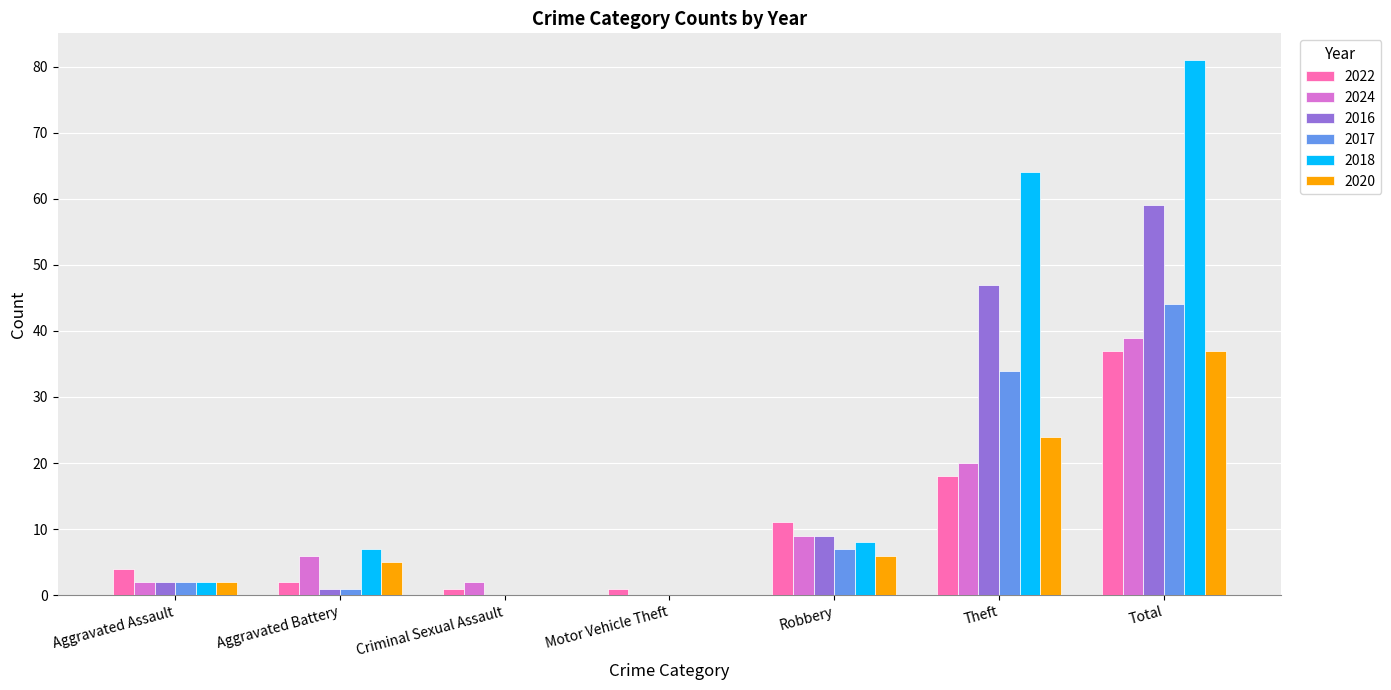

Reading left to right, what are all the values shown in this chart?

2022: Aggravated Assault=4	Aggravated Battery=2	Criminal Sexual Assault=1	Motor Vehicle Theft=1	Robbery=11	Theft=18	Total=37
2024: Aggravated Assault=2	Aggravated Battery=6	Criminal Sexual Assault=2	Motor Vehicle Theft=0	Robbery=9	Theft=20	Total=39
2016: Aggravated Assault=2	Aggravated Battery=1	Criminal Sexual Assault=0	Motor Vehicle Theft=0	Robbery=9	Theft=47	Total=59
2017: Aggravated Assault=2	Aggravated Battery=1	Criminal Sexual Assault=0	Motor Vehicle Theft=0	Robbery=7	Theft=34	Total=44
2018: Aggravated Assault=2	Aggravated Battery=7	Criminal Sexual Assault=0	Motor Vehicle Theft=0	Robbery=8	Theft=64	Total=81
2020: Aggravated Assault=2	Aggravated Battery=5	Criminal Sexual Assault=0	Motor Vehicle Theft=0	Robbery=6	Theft=24	Total=37